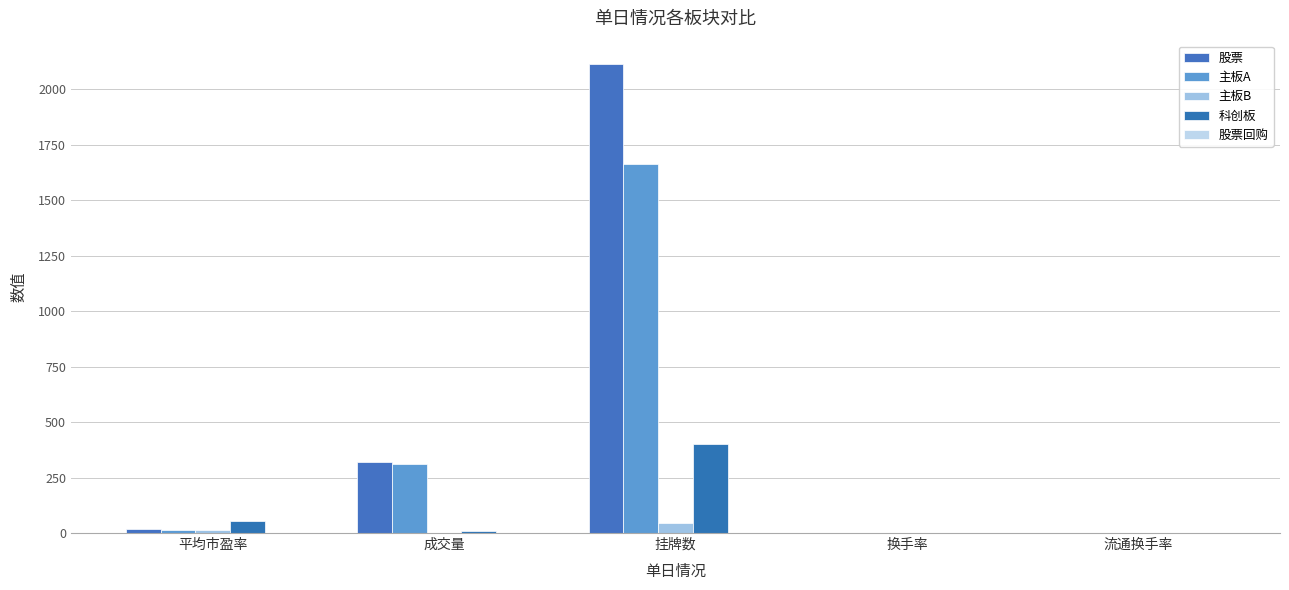

Which category has the lowest value in the 主板A series?

换手率